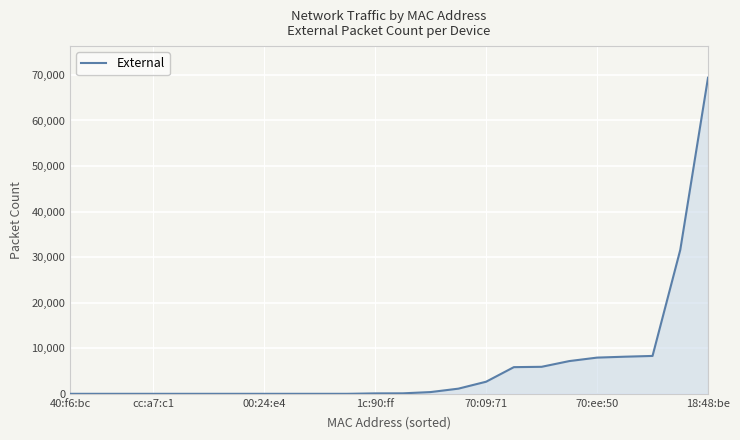

What is the difference between the maximum and minimum values?

69388